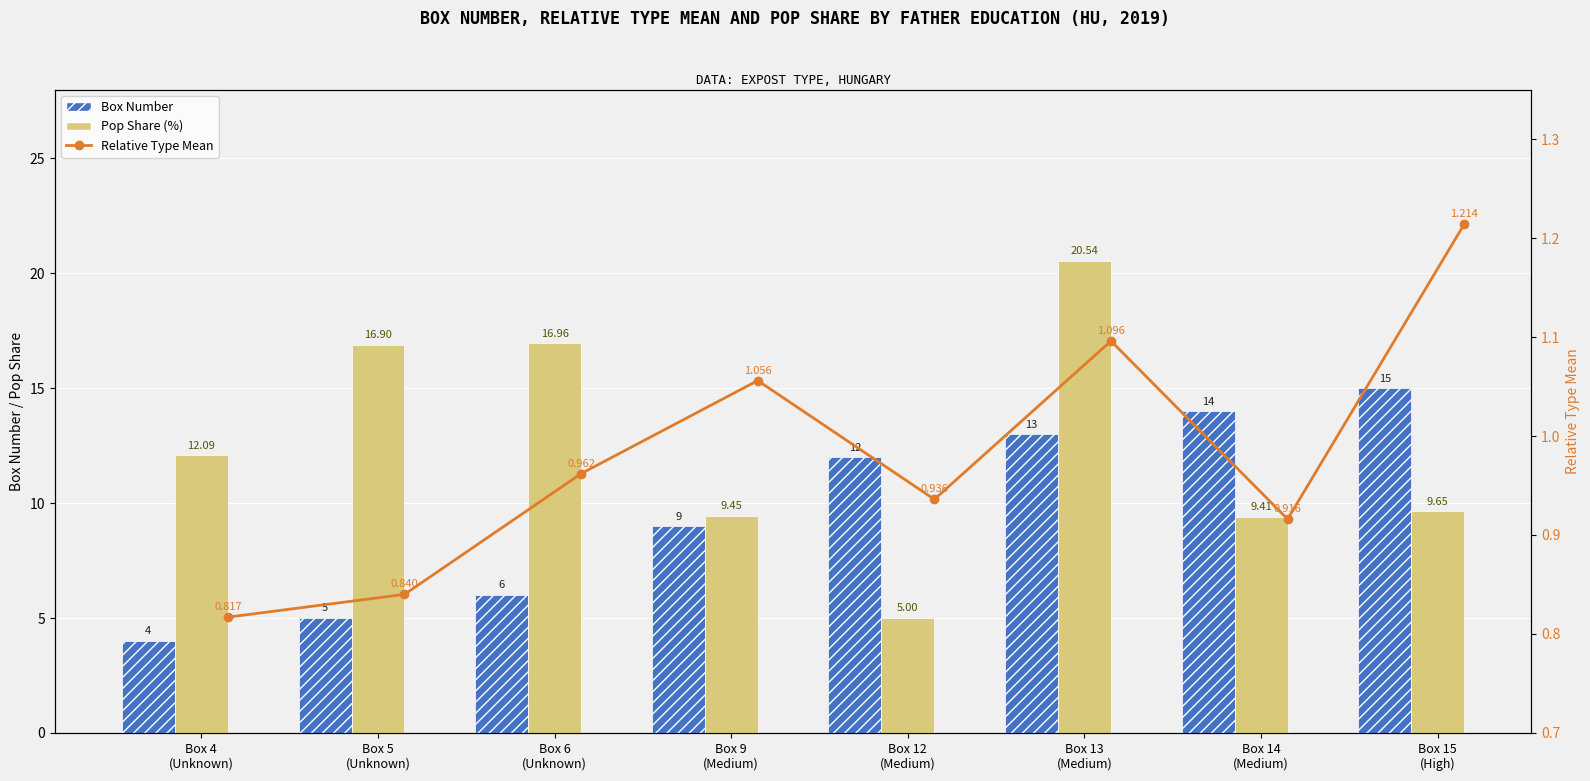

Count the number of categories in the chart.

8